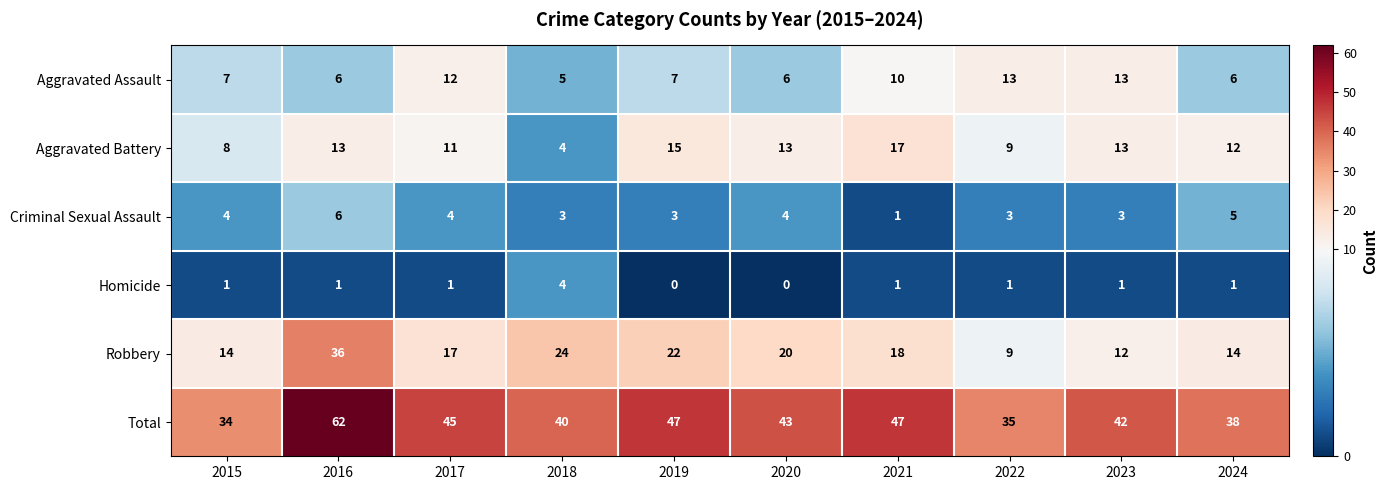

Which series has the widest spread of values?

Total